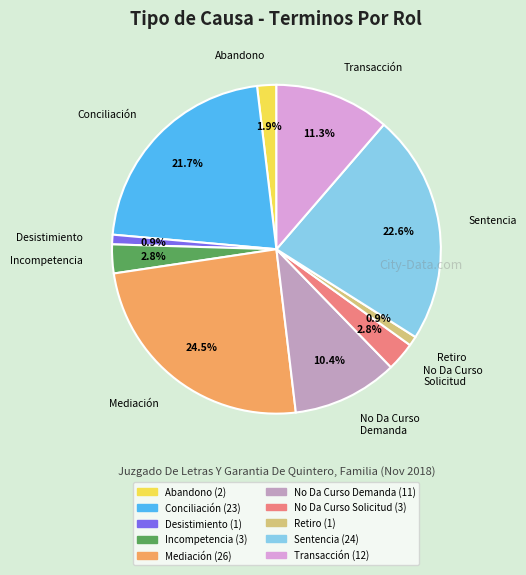

Combined, do Conciliación and Incompetencia account for over 50%?

No